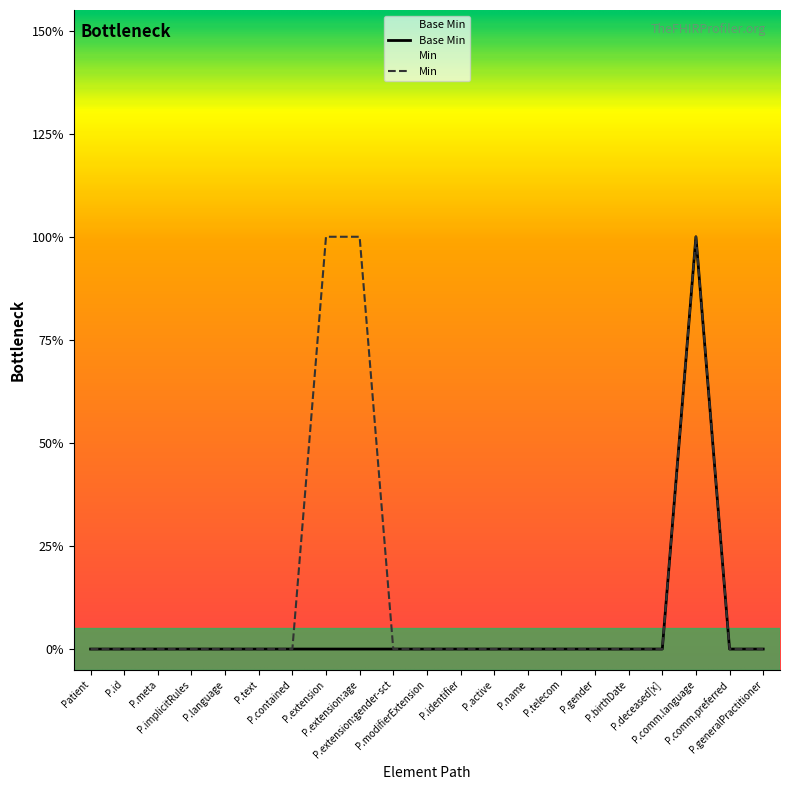

True or false: the data shows 0 at P.telecom.

True